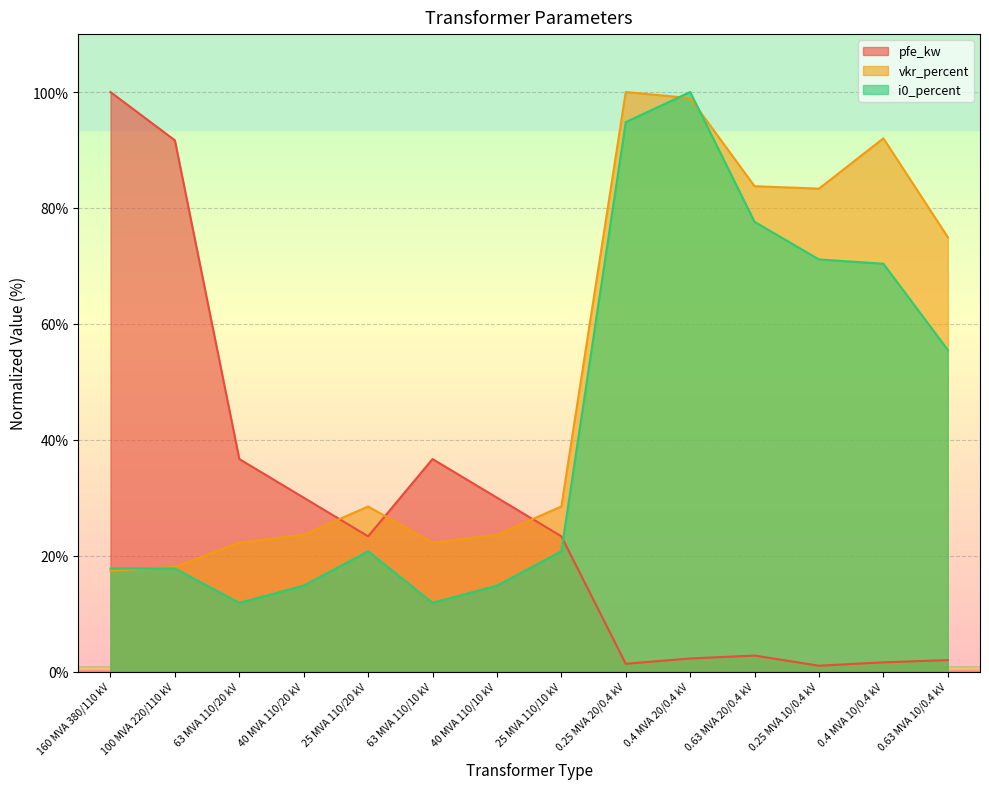

What is the difference between the maximum and second lowest values in the i0_percent series?

88.1